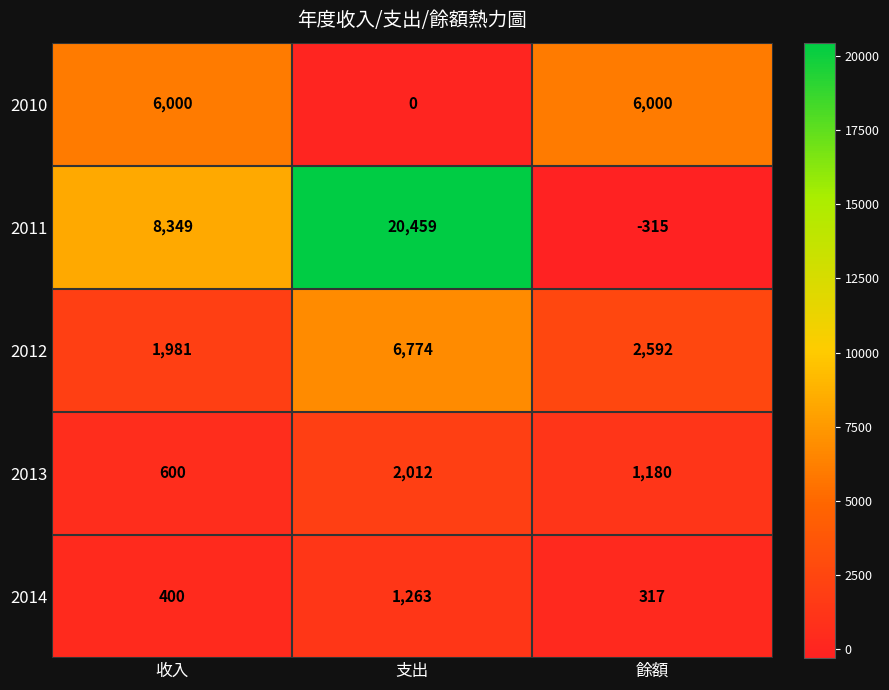

Where is 2012 nearest to the value 4377?

餘額